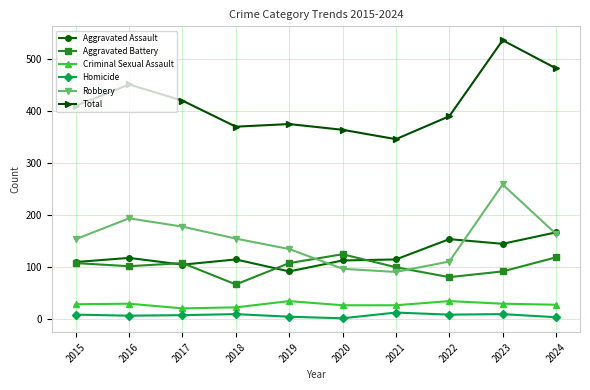

Is the value of Criminal Sexual Assault at 2019 greater than the value of Aggravated Battery at 2017?

No